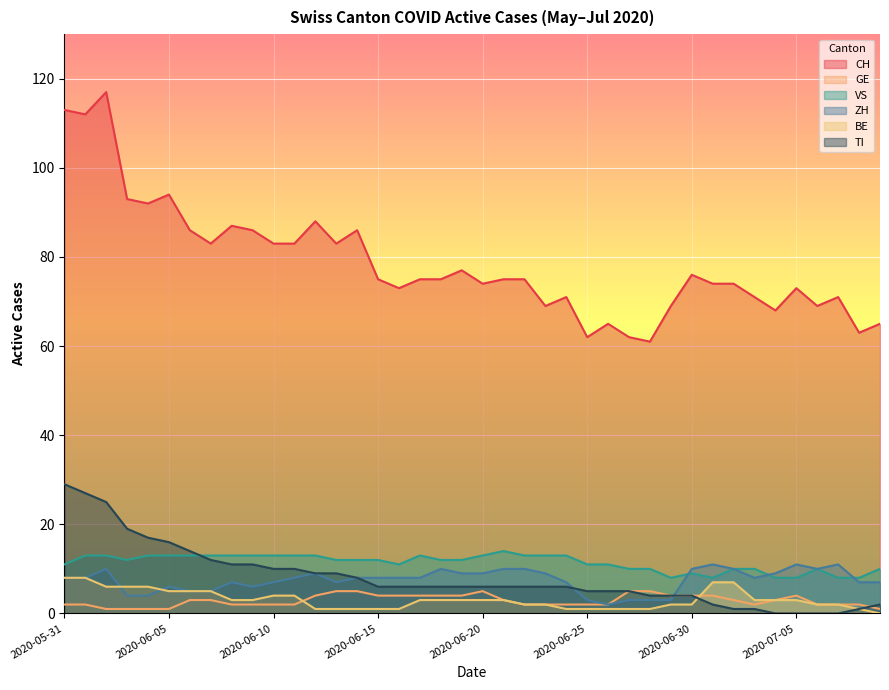

Reading left to right, extract all data points from this chart.

CH: 113	112	117	93	92	94	86	83	87	86	83	83	88	83	86	75	73	75	75	77	74	75	75	69	71	62	65	62	61	69	76	74	74	71	68	73	69	71	63	65
GE: 2	2	1	1	1	1	3	3	2	2	2	2	4	5	5	4	4	4	4	4	5	3	2	2	2	2	2	5	5	4	4	4	3	2	3	4	2	2	2	1
VS: 11	13	13	12	13	13	13	13	13	13	13	13	13	12	12	12	11	13	12	12	13	14	13	13	13	11	11	10	10	8	9	8	10	10	8	8	10	8	8	10
ZH: 8	8	10	4	4	6	5	5	7	6	7	8	9	7	8	8	8	8	10	9	9	10	10	9	7	3	2	3	3	3	10	11	10	8	9	11	10	11	7	7
BE: 8	8	6	6	6	5	5	5	3	3	4	4	1	1	1	1	1	3	3	3	3	3	2	2	1	1	1	1	1	2	2	7	7	3	3	3	2	2	1	0
TI: 29	27	25	19	17	16	14	12	11	11	10	10	9	9	8	6	6	6	6	6	6	6	6	6	6	5	5	5	4	4	4	2	1	1	0	0	0	0	1	2